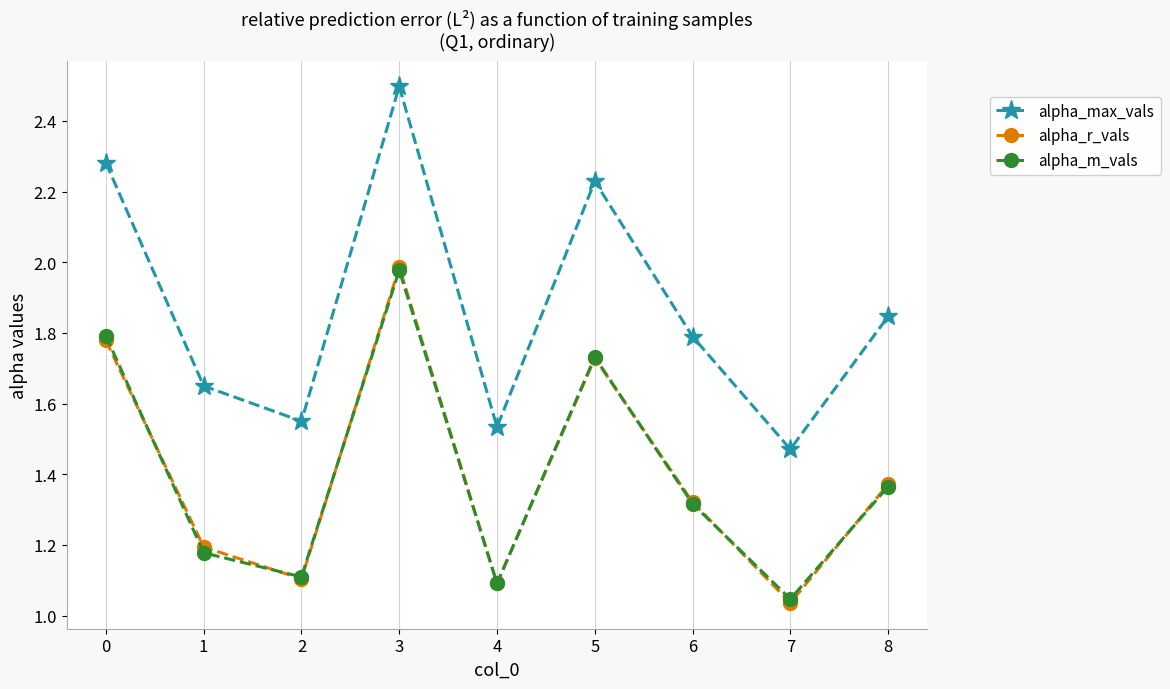

At which category is the sum across all series the highest?

3